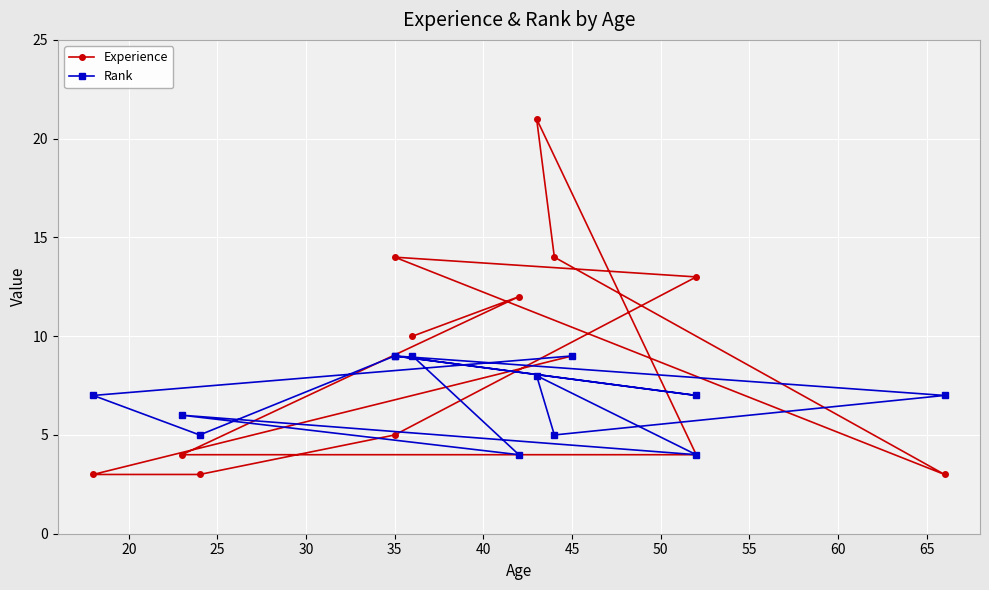

The Experience series shows 7 at 35. True or false?

False